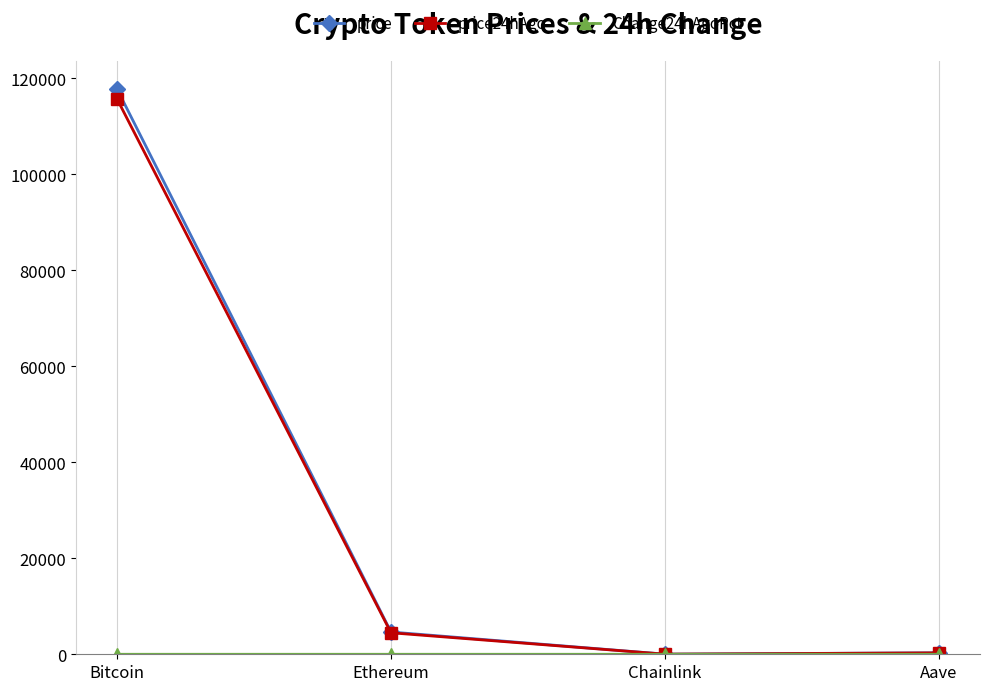

What is the greatest value displayed?

117742.0